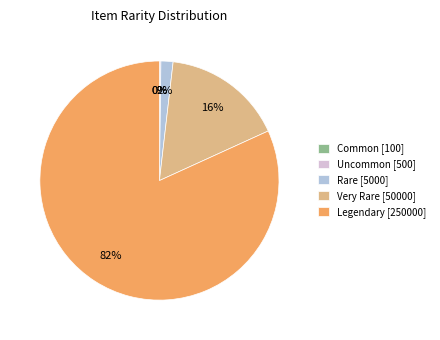

To the nearest percent, what portion does Very Rare [50000] represent?

16%